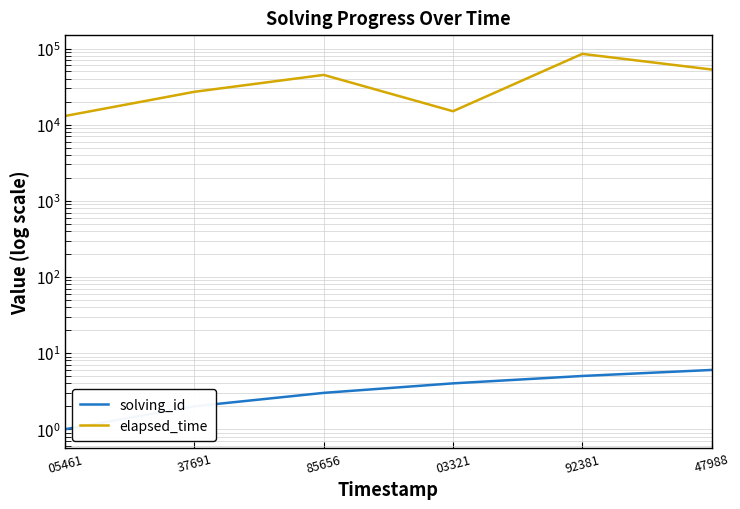

What is the spread (max minus min) of values at 05461?

12999